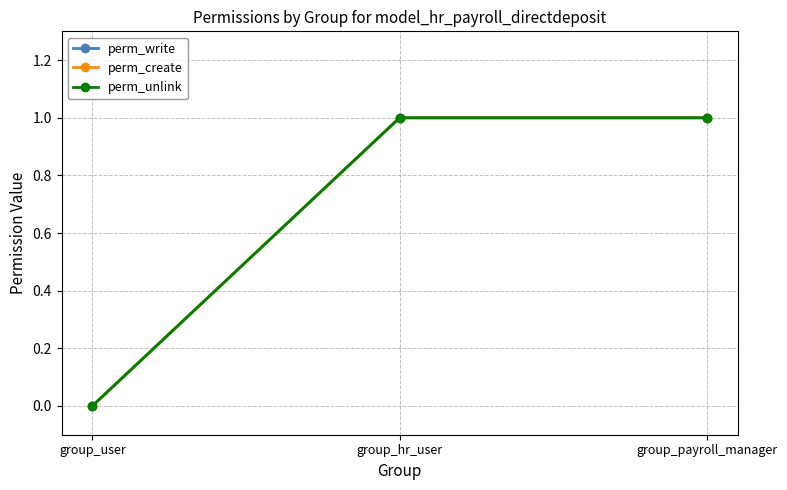

What is the label of the 1st point from the right?

group_payroll_manager